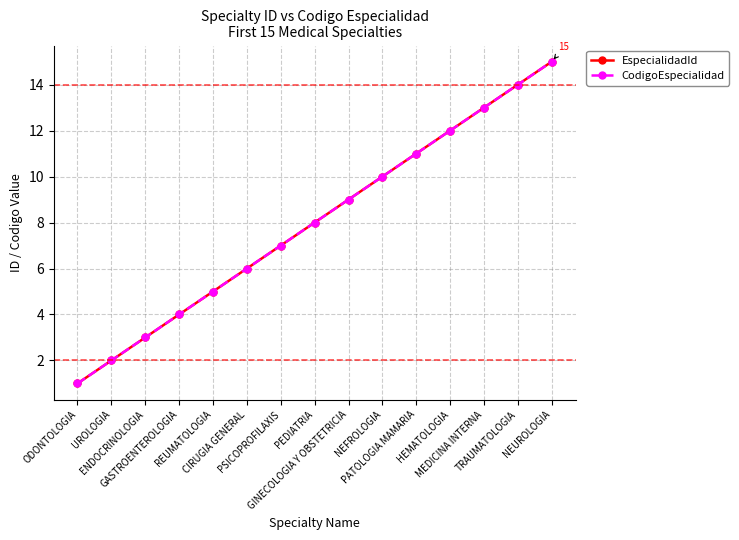

Is this an area chart (filled region under the line)?

No